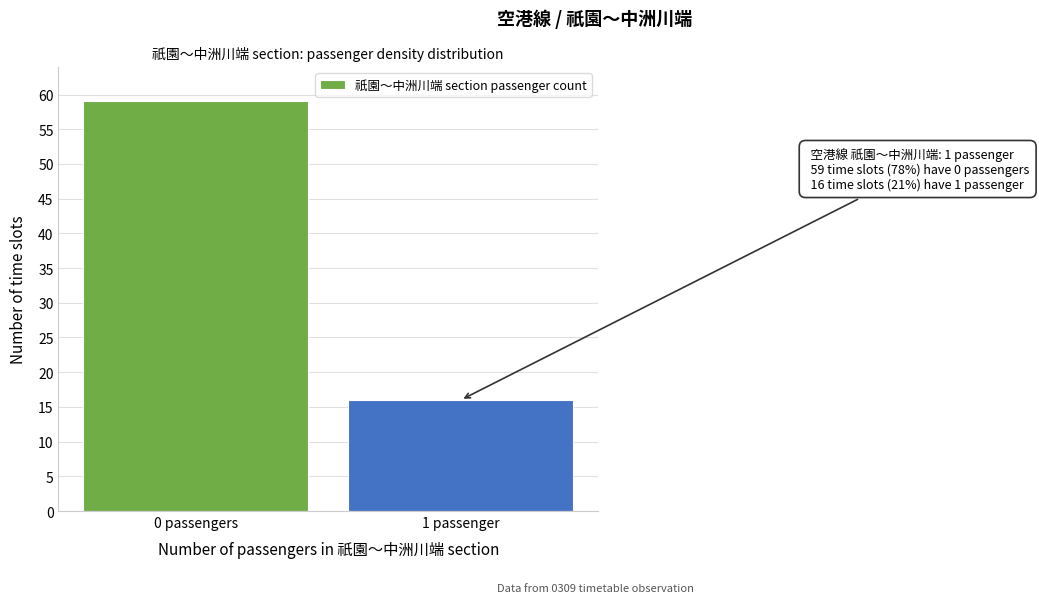

Reading left to right, extract all data points from this chart.

59	16